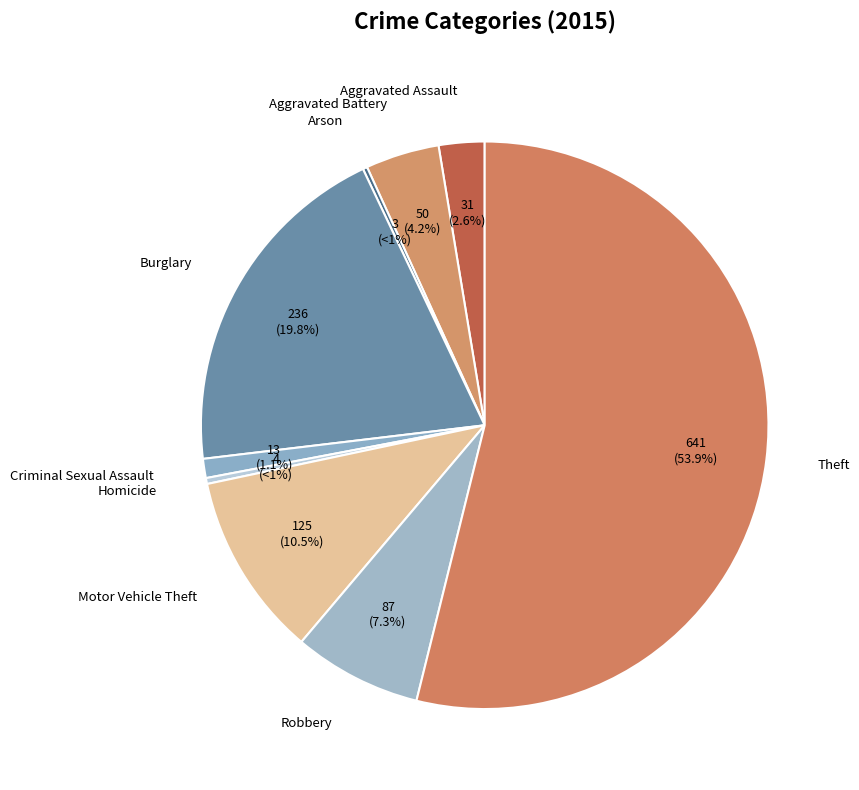

How many slices are in this pie chart?

9